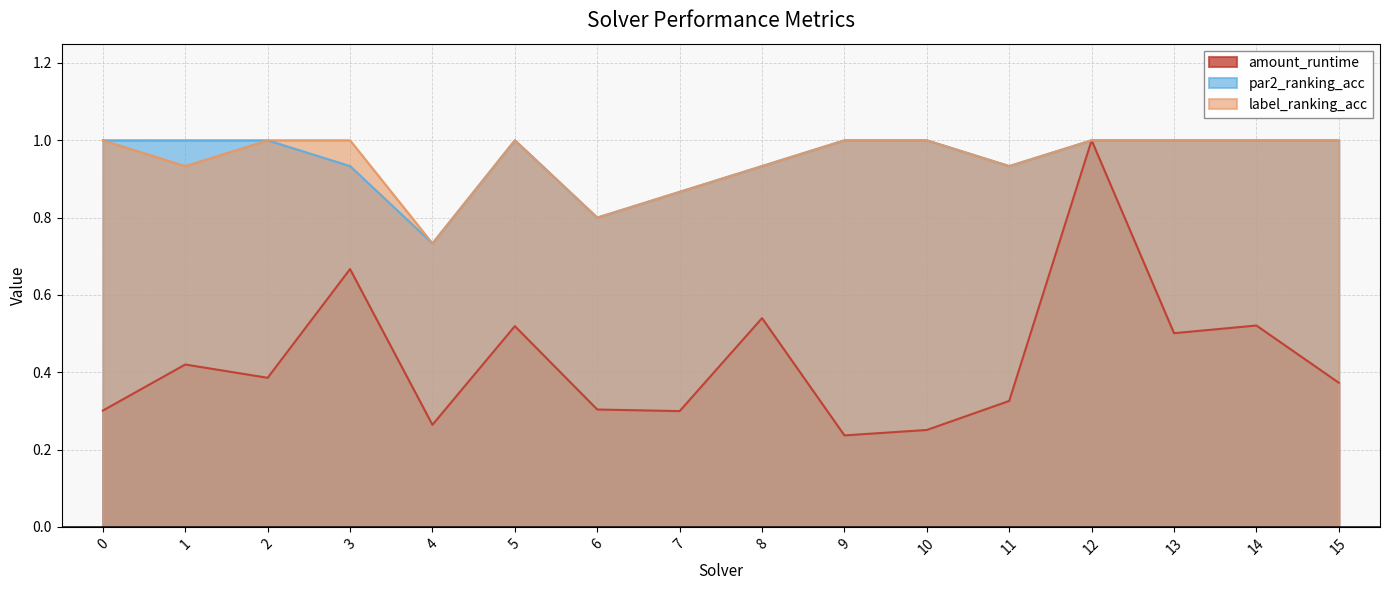

At which category is the sum across all series the highest?

12